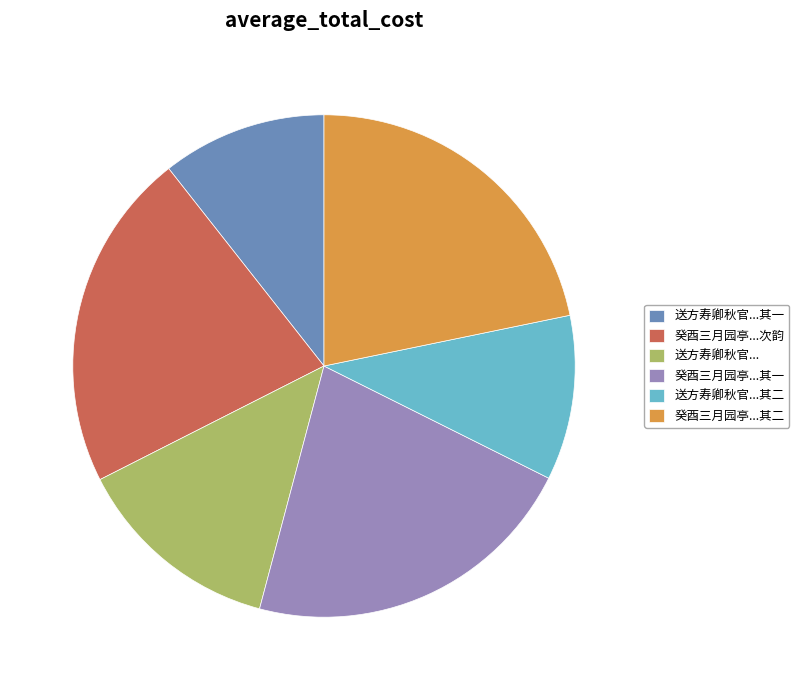

Is there any slice that represents more than half of the pie?

No